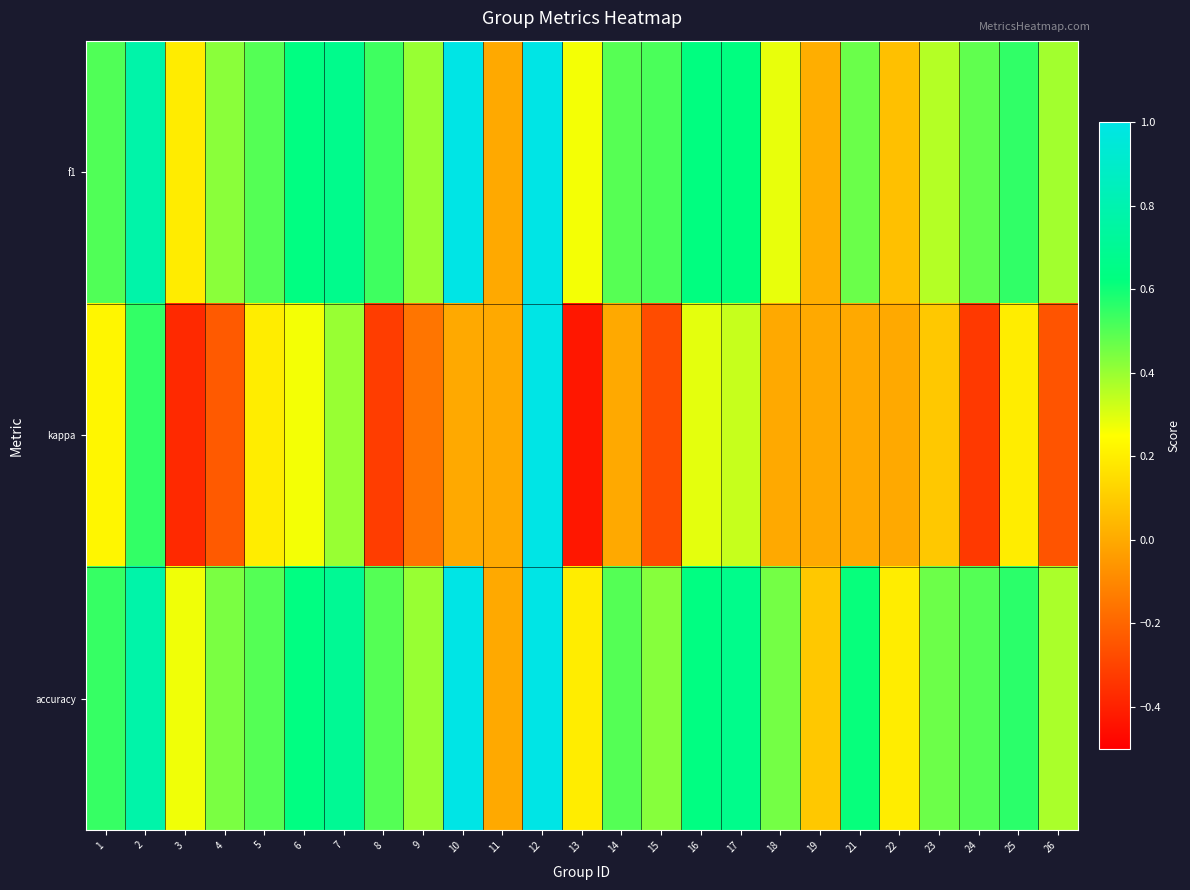

Reading left to right, transcribe all the data shown in this chart.

f1: 1=0.5	2=0.8	3=0.2	4=0.4	5=0.5	6=0.6	7=0.7	8=0.5	9=0.4	10=1.0	11=0.0	12=1.0	13=0.3	14=0.5	15=0.5	16=0.6	17=0.6	18=0.3	19=0.0	21=0.5	22=0.1	23=0.4	24=0.5	25=0.6	26=0.4
kappa: 1=0.2	2=0.6	3=-0.4	4=-0.2	5=0.2	6=0.3	7=0.4	8=-0.3	9=-0.2	10=0.0	11=0.0	12=1.0	13=-0.4	14=0.0	15=-0.3	16=0.3	17=0.3	18=0.0	19=0.0	21=0.0	22=0.0	23=0.1	24=-0.3	25=0.2	26=-0.2
accuracy: 1=0.5	2=0.8	3=0.3	4=0.4	5=0.5	6=0.6	7=0.7	8=0.5	9=0.4	10=1.0	11=0.0	12=1.0	13=0.2	14=0.5	15=0.4	16=0.6	17=0.7	18=0.5	19=0.1	21=0.6	22=0.2	23=0.5	24=0.5	25=0.6	26=0.4